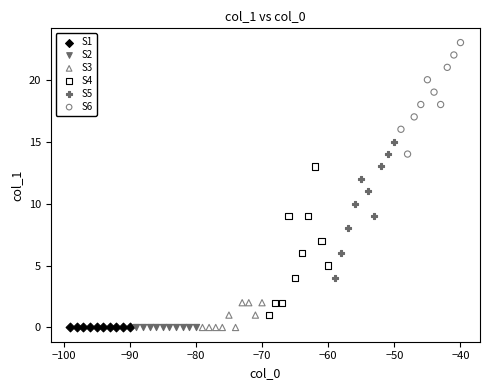

What are all the series names shown in the legend?

S1, S2, S3, S4, S5, S6